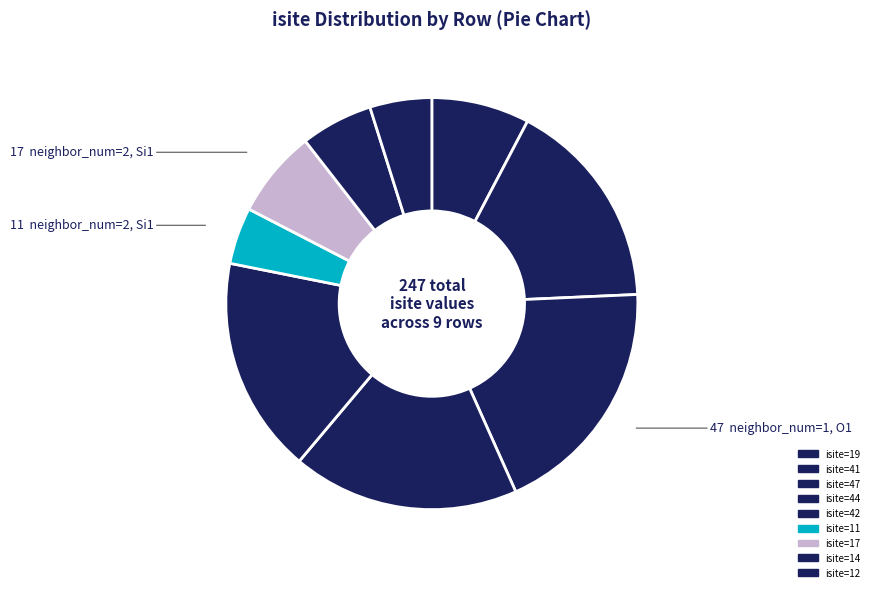

Rank the categories by value from lowest to highest.

row 5 (isite=11), row 8 (isite=12), row 7 (isite=14), row 6 (isite=17), row 0 (isite=19), row 1 (isite=41), row 4 (isite=42), row 3 (isite=44), row 2 (isite=47)